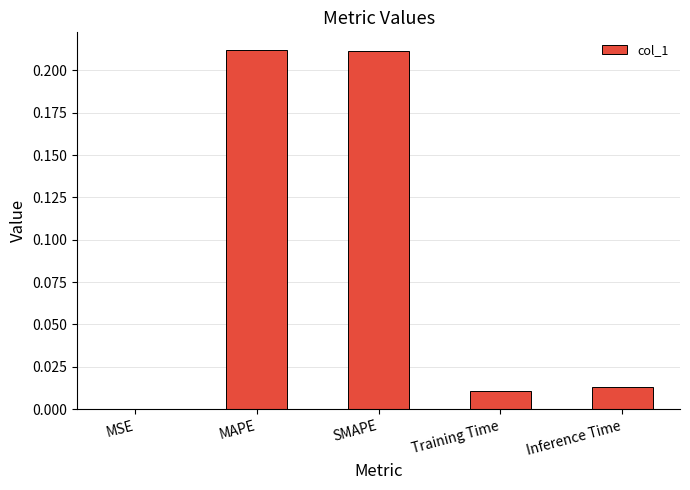

Are the bars horizontal?

No